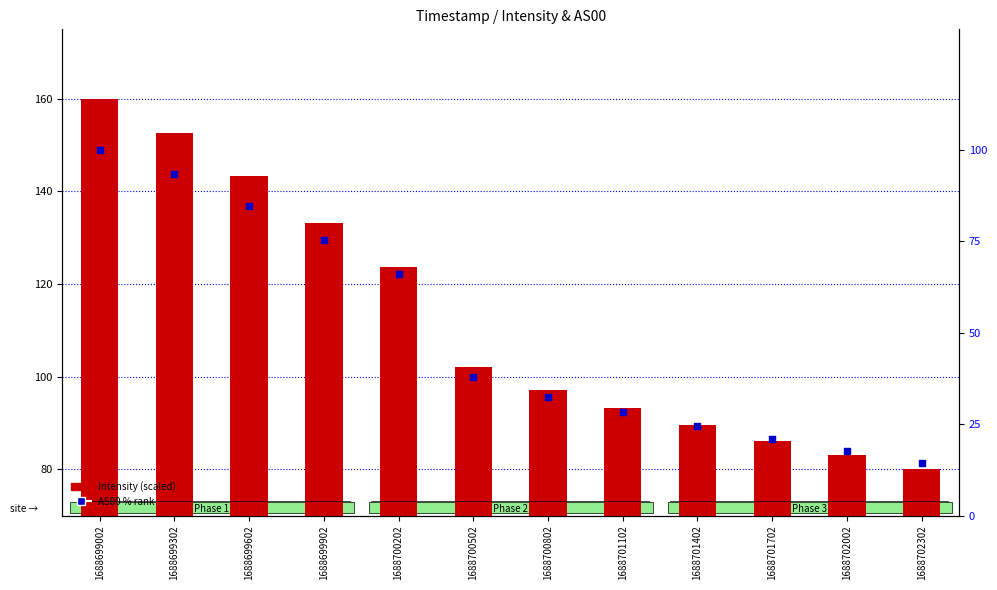

Which series has the widest spread of Y values?

AS00 % rank